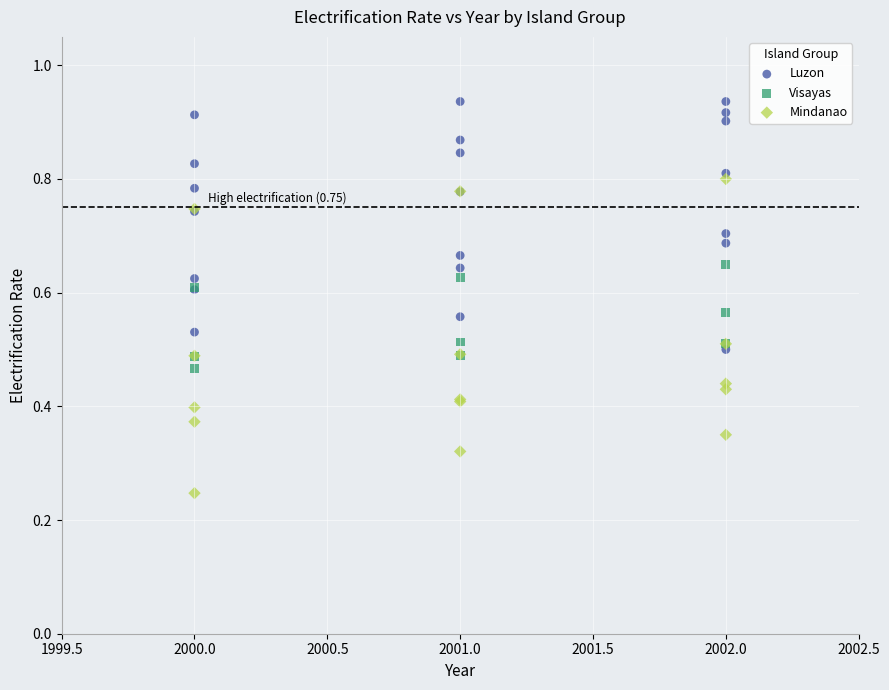

What are all the series names shown in the legend?

Luzon, Visayas, Mindanao